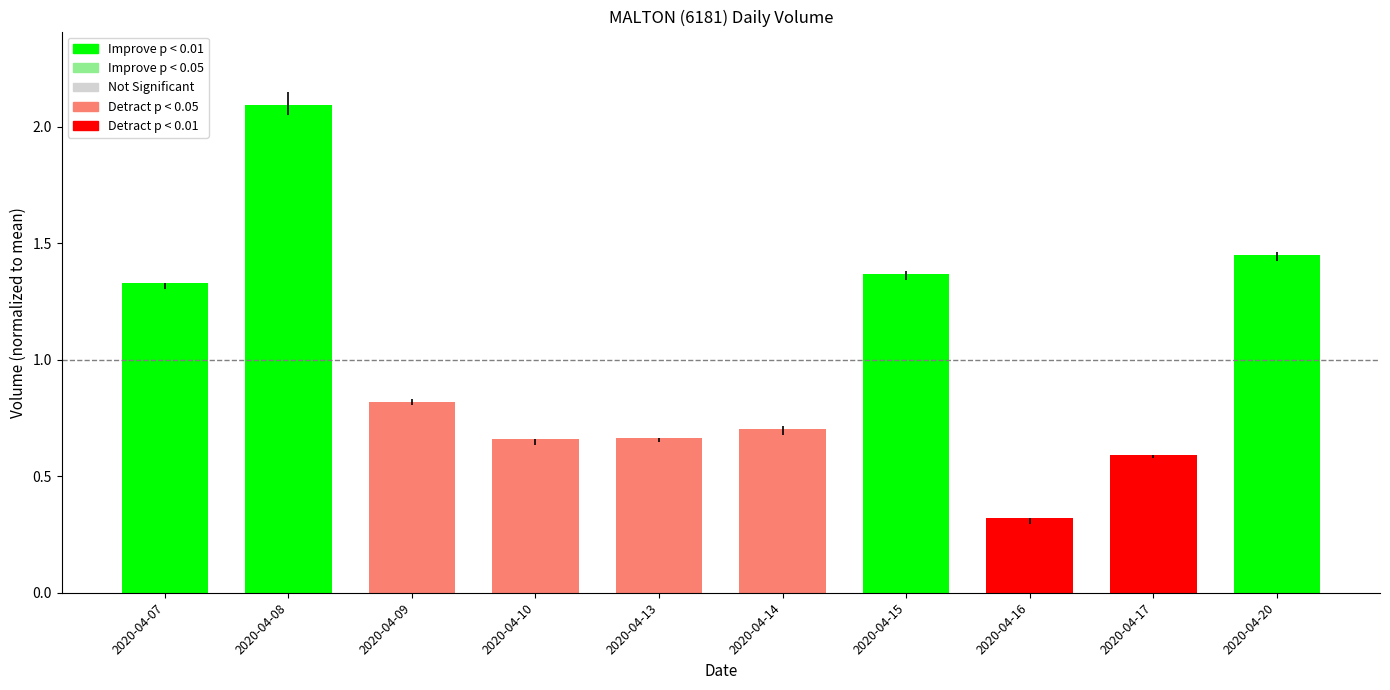

Does the chart contain any negative values?

No